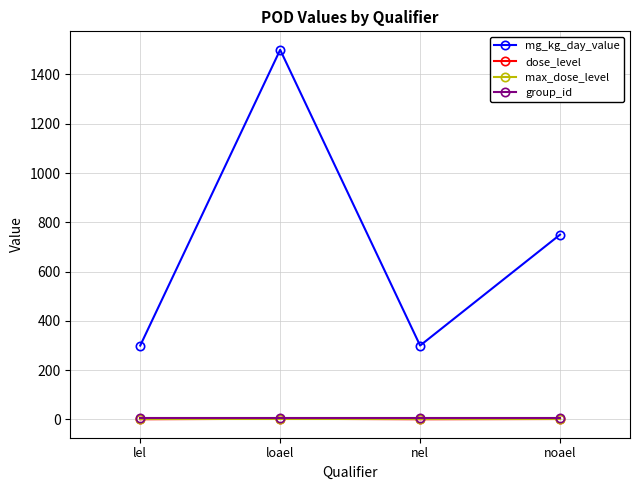

Which series has the largest range (max minus min)?

mg_kg_day_value